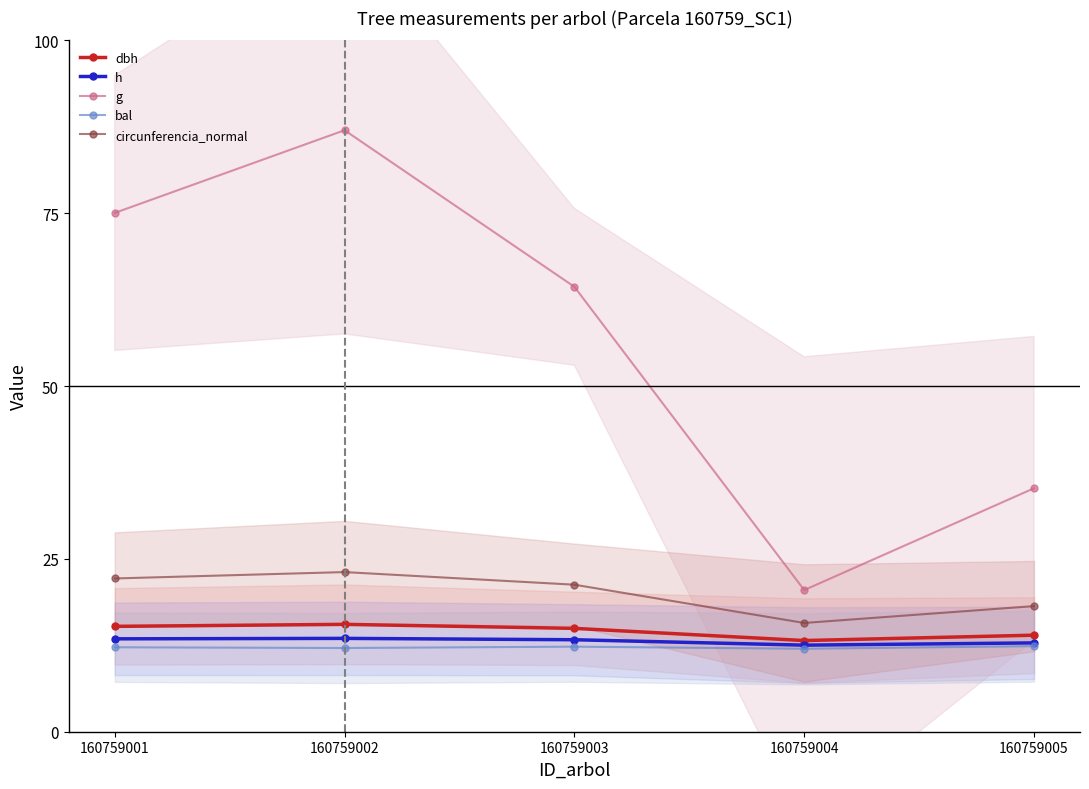

How many data points in h are above 13?

3